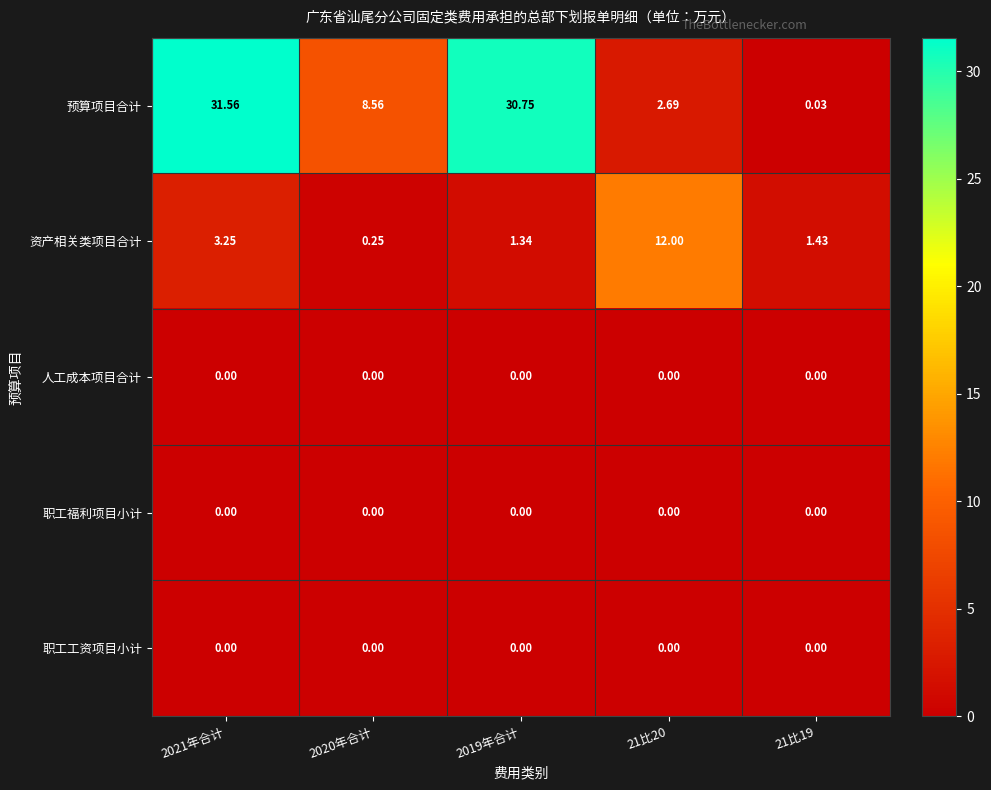

Which series has the largest total across all categories?

预算项目合计